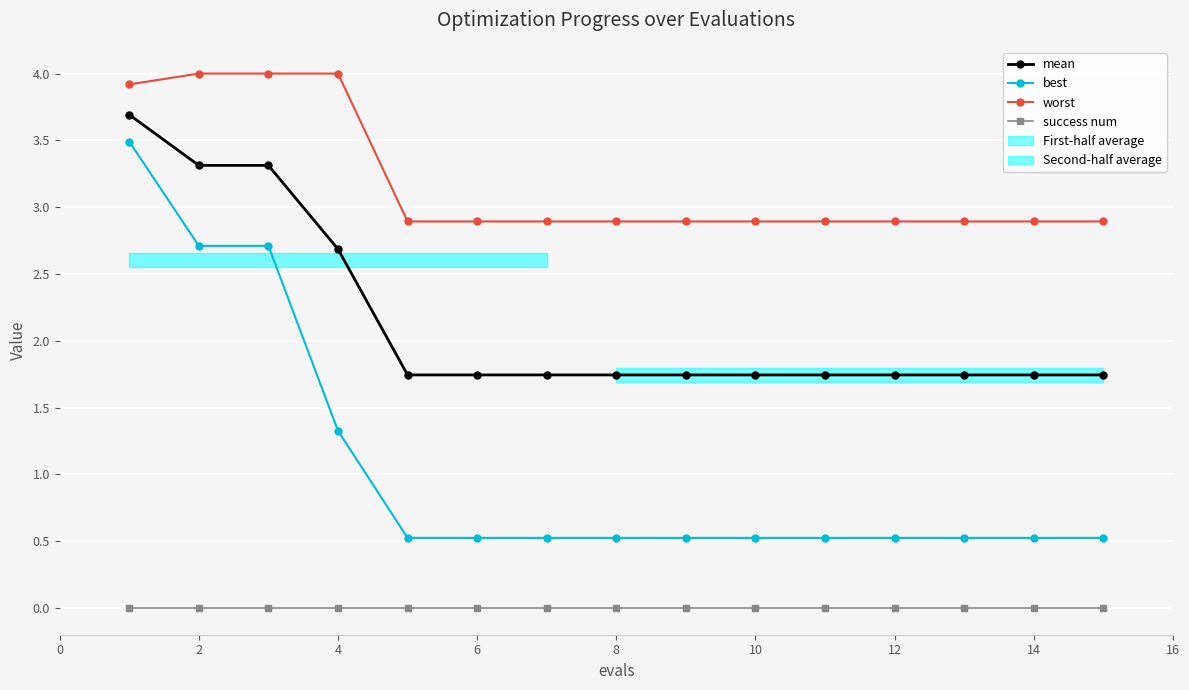

Reading right to left, transcribe all the data shown in this chart.

mean: 1.7	1.7	1.7	1.7	1.7	1.7	1.7	1.7	1.7	1.7	1.7	2.7	3.3	3.3	3.7
best: 0.5	0.5	0.5	0.5	0.5	0.5	0.5	0.5	0.5	0.5	0.5	1.3	2.7	2.7	3.5
worst: 2.9	2.9	2.9	2.9	2.9	2.9	2.9	2.9	2.9	2.9	2.9	4.0	4.0	4.0	3.9
success num: 0.0	0.0	0.0	0.0	0.0	0.0	0.0	0.0	0.0	0.0	0.0	0.0	0.0	0.0	0.0